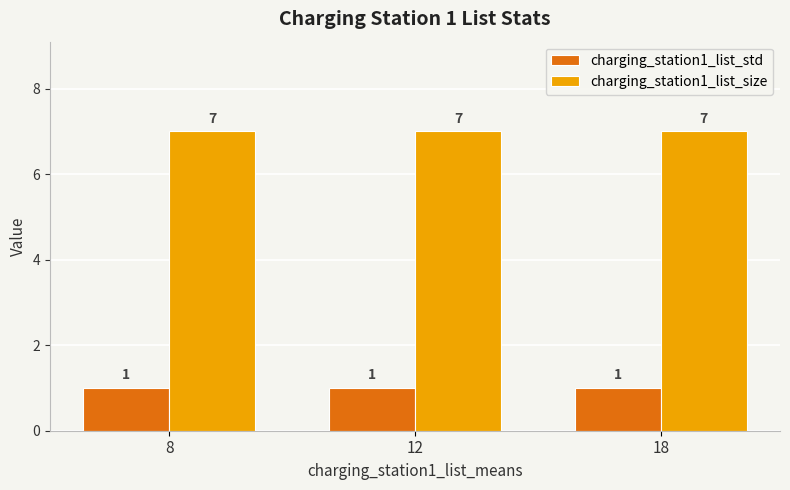

What value does the charging_station1_list_size series have at 12?

7